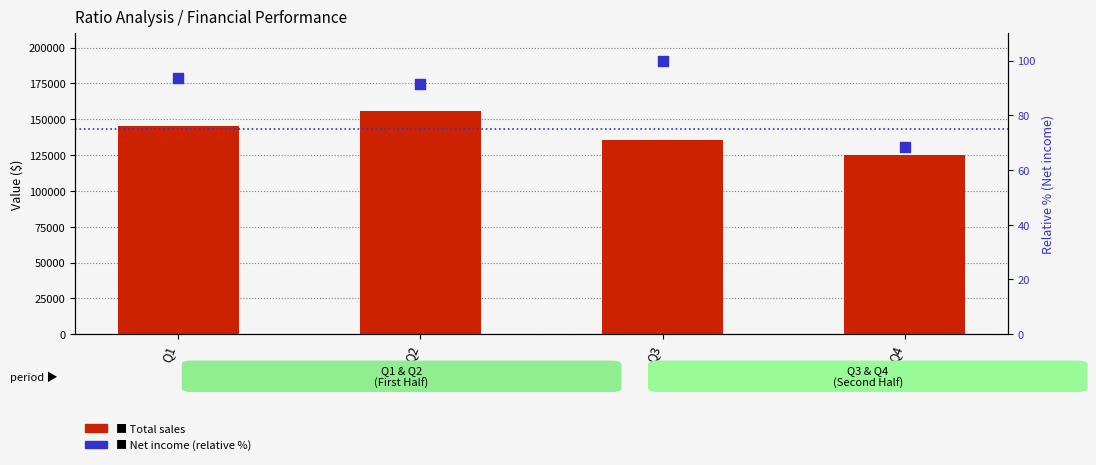

Which series reaches the maximum Y coordinate?

Total sales